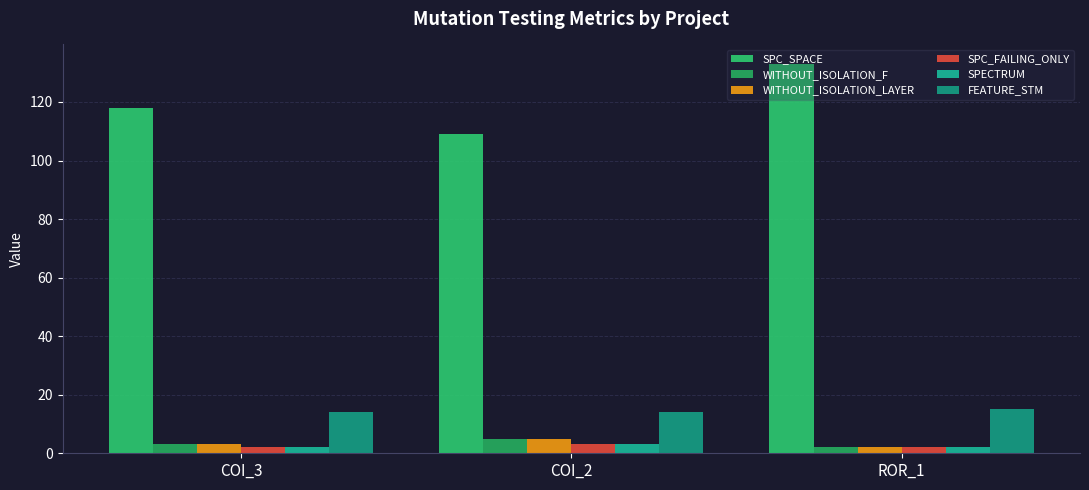

Which series has the largest range (max minus min)?

SPC_SPACE